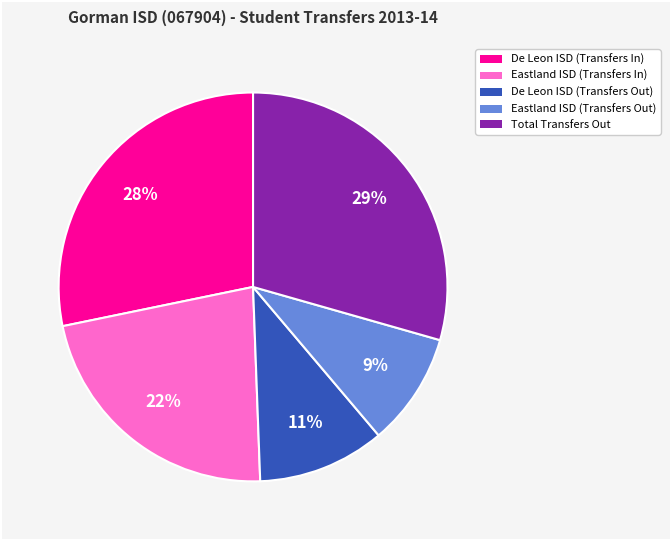

To the nearest percent, what is the average slice percentage?

20%